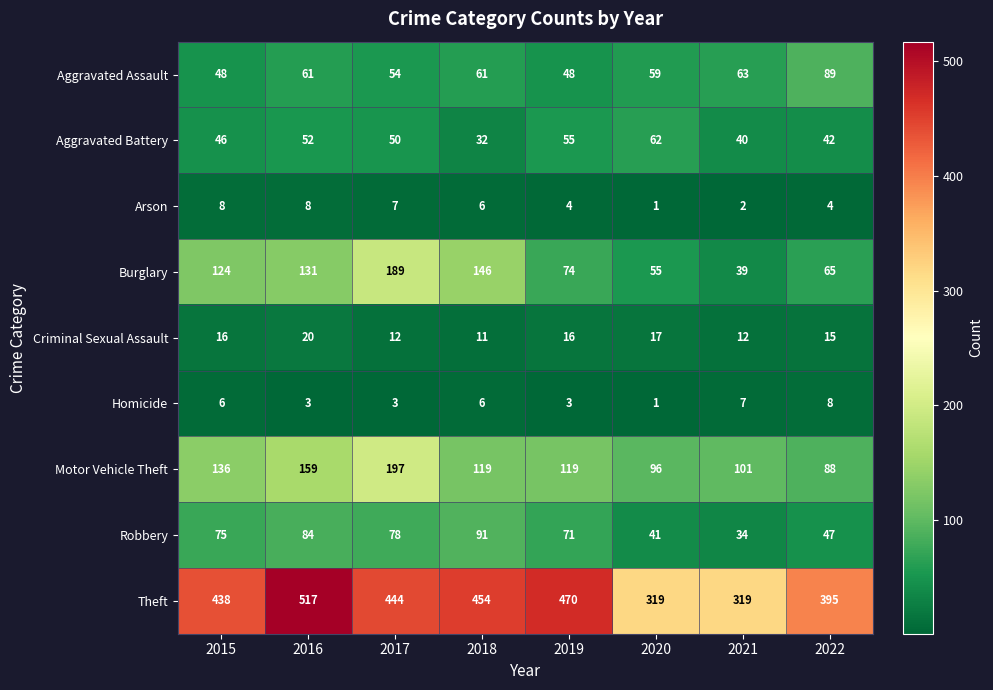

What is the difference between the second highest and minimum values in the Motor Vehicle Theft series?

71